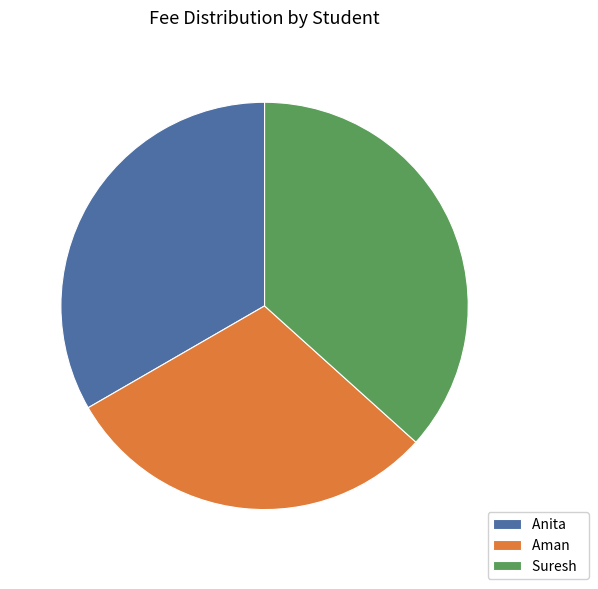

Approximately how many times larger is the value at Suresh compared to Aman?

1.2